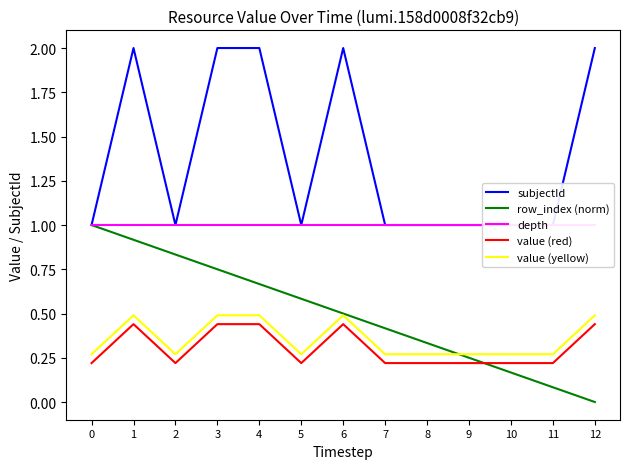

Which has a higher value, 1 or 8?

1